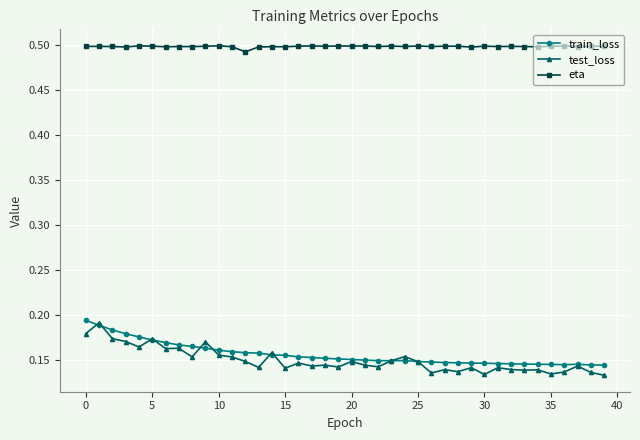

True or false: test_loss and eta intersect in this chart.

False